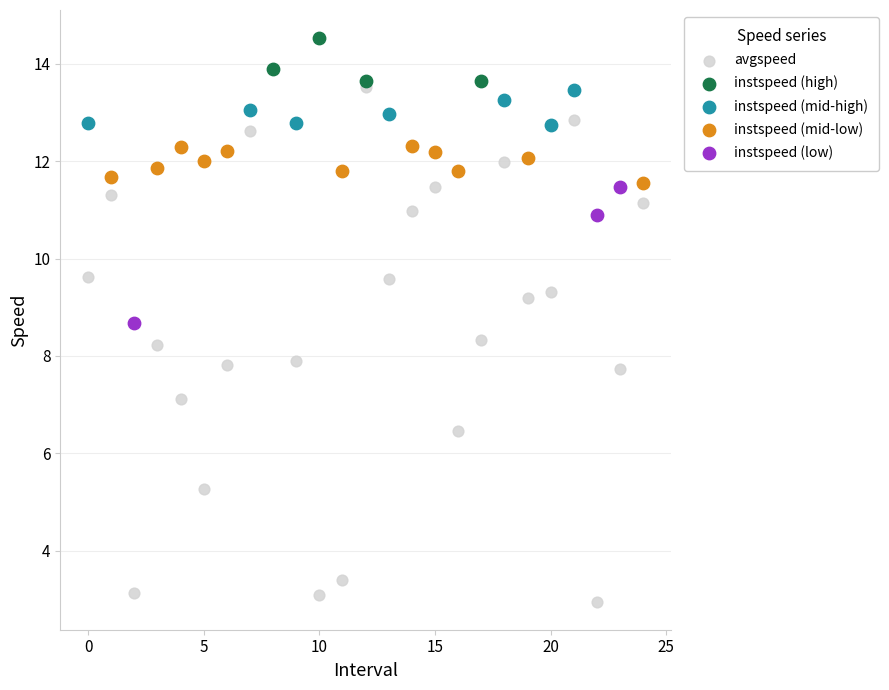

Which series contains the lowest Y value?

avgspeed